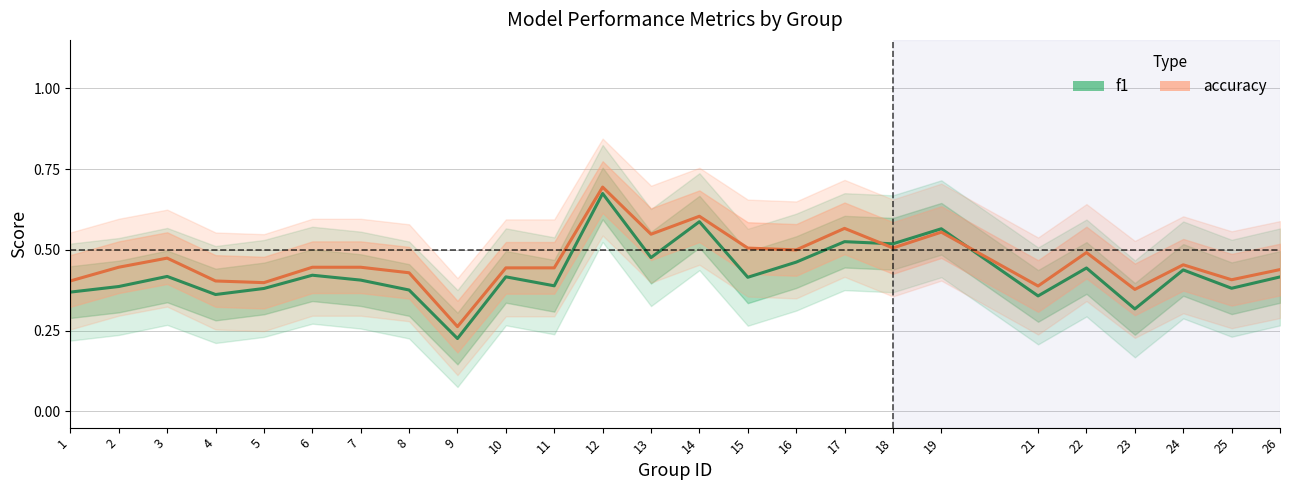

What is the approximate value of f1 at 8?

0.4